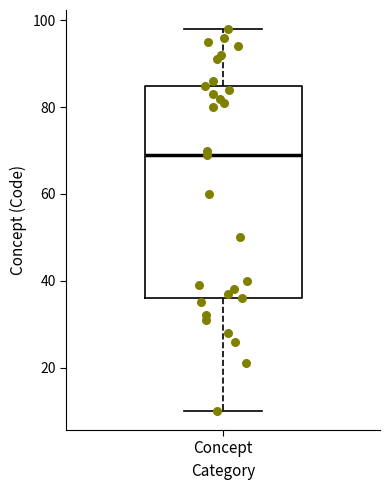

Transcribe this box plot: give where the median line is, the range the box spans, and where the two whiskers end, as read against the y-axis. The values are not printed on the chart, so give them approximately, as read against the axis.

median 70, box 36 to 86, whiskers 10 to 98